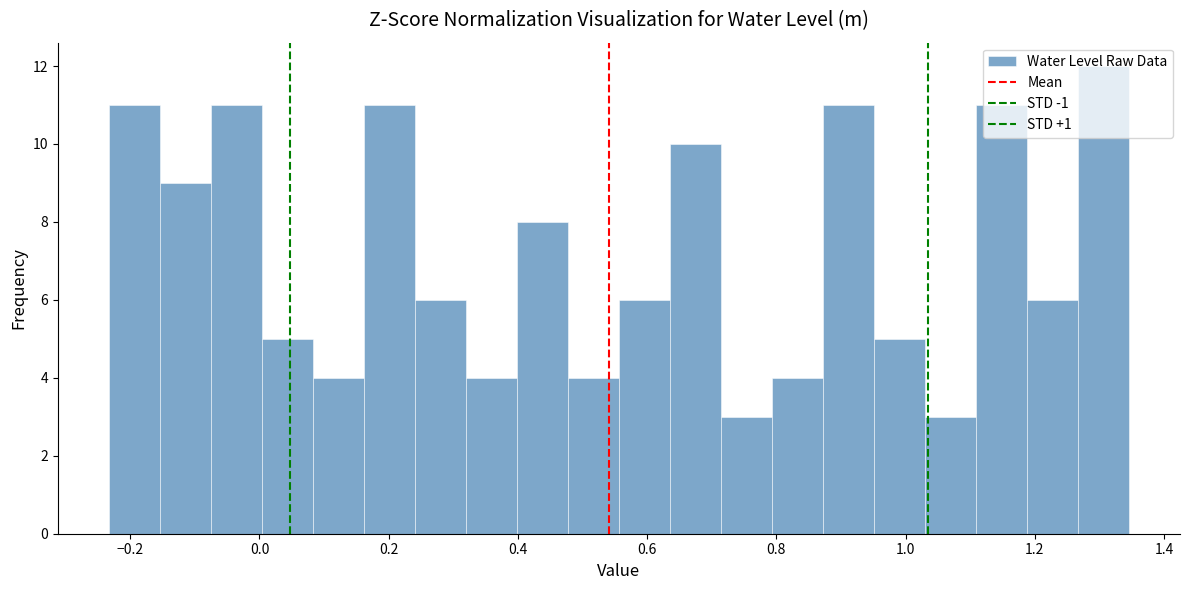

Read against the x-axis, roughly where is the centre of the tallest bar?

1.30